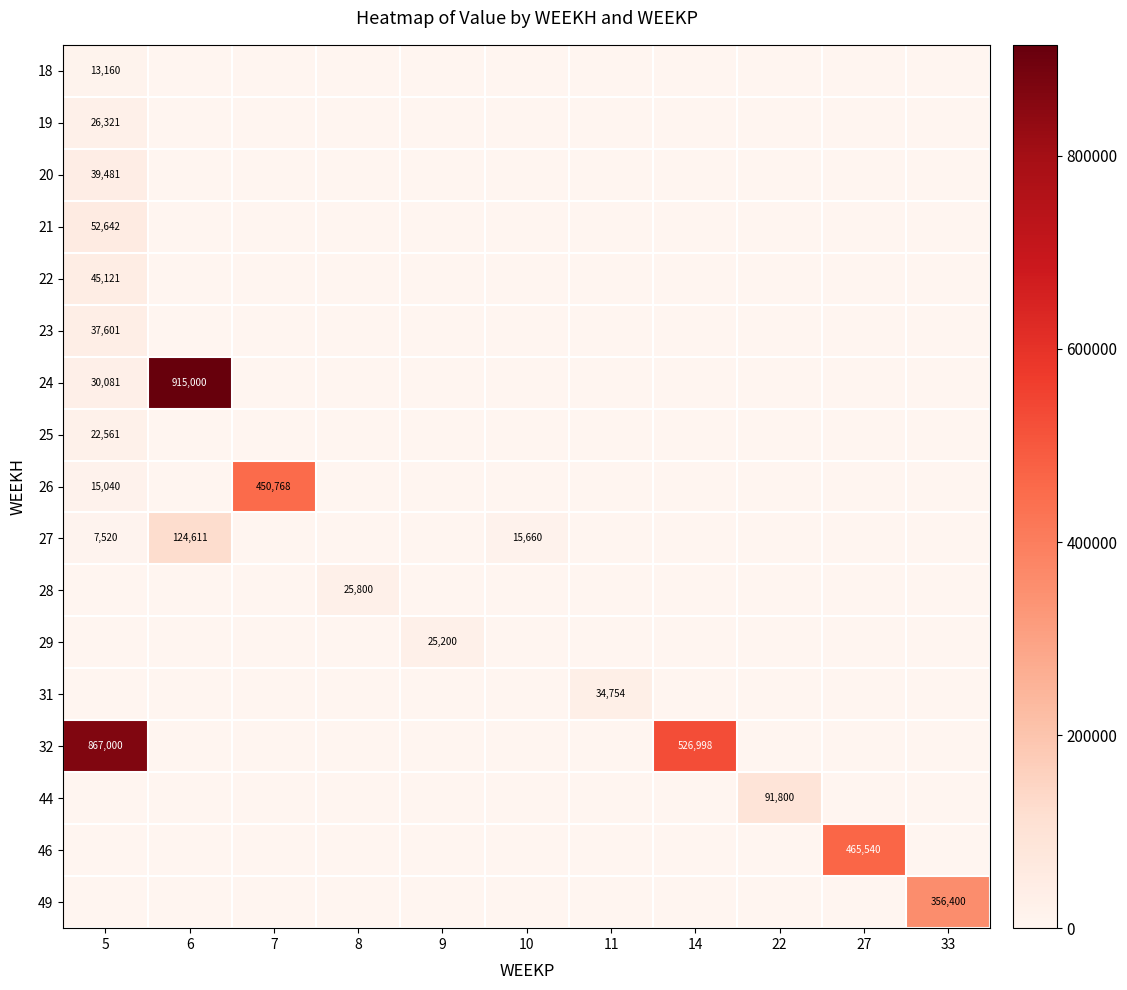

What is the sum of all row_8 values?

465808.9